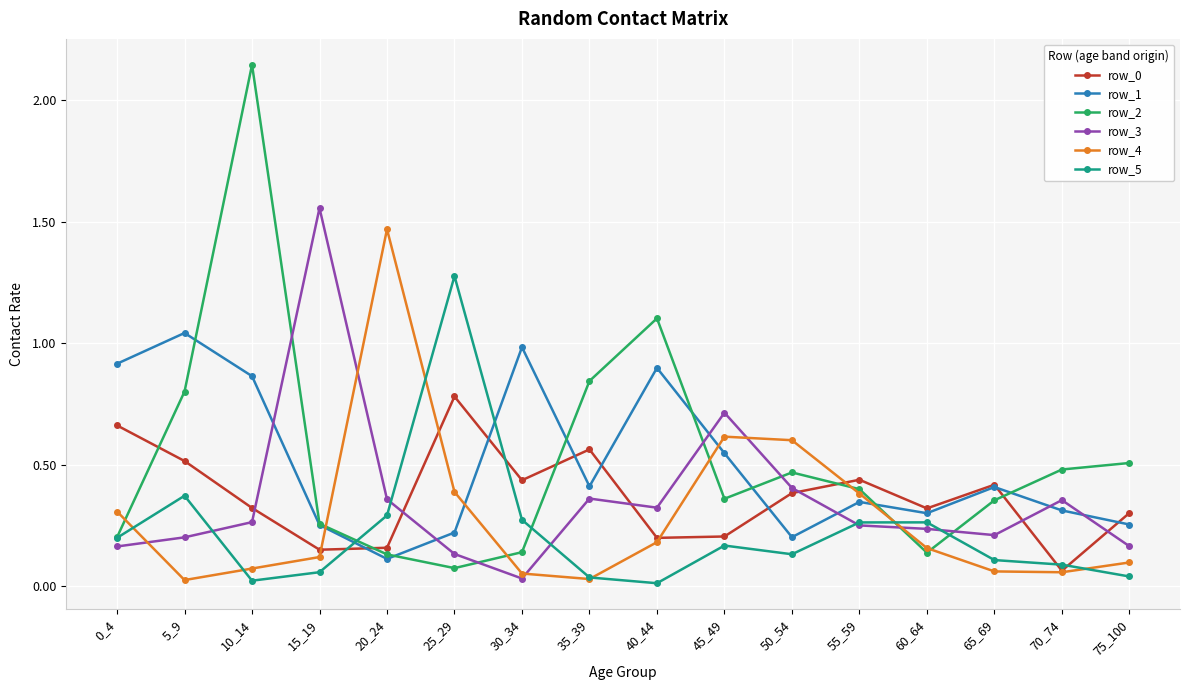

Where is row_0 nearest to the value 0?

70_74